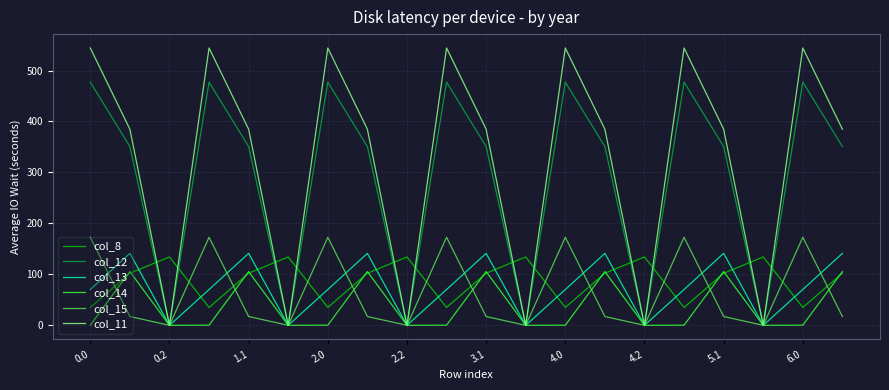

Which series has the widest spread of values?

col_11